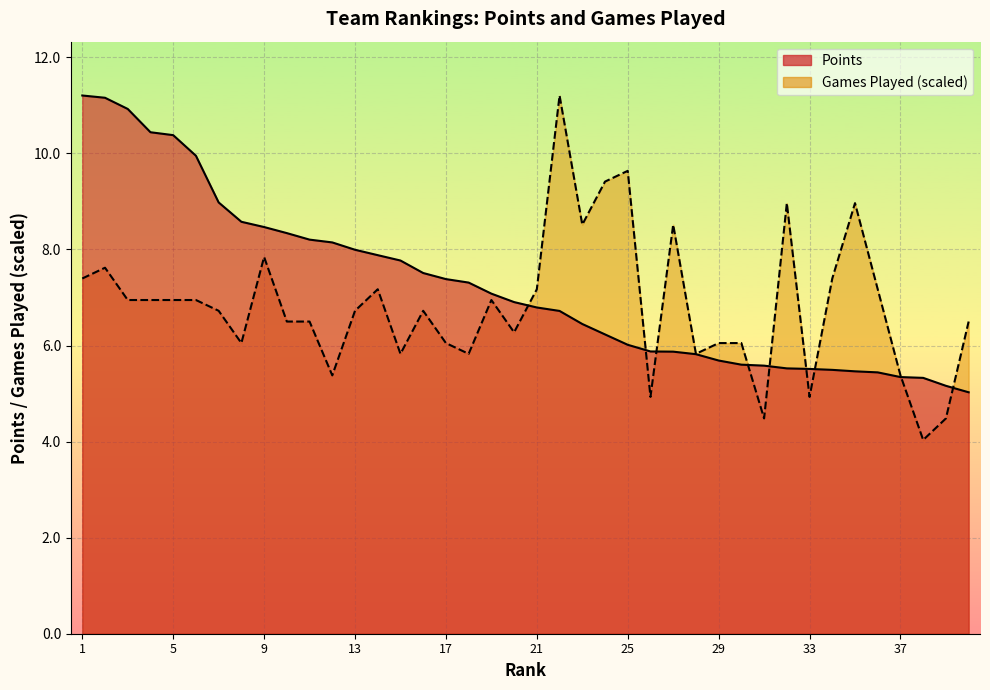

What is the sum of all Points values?

289.5